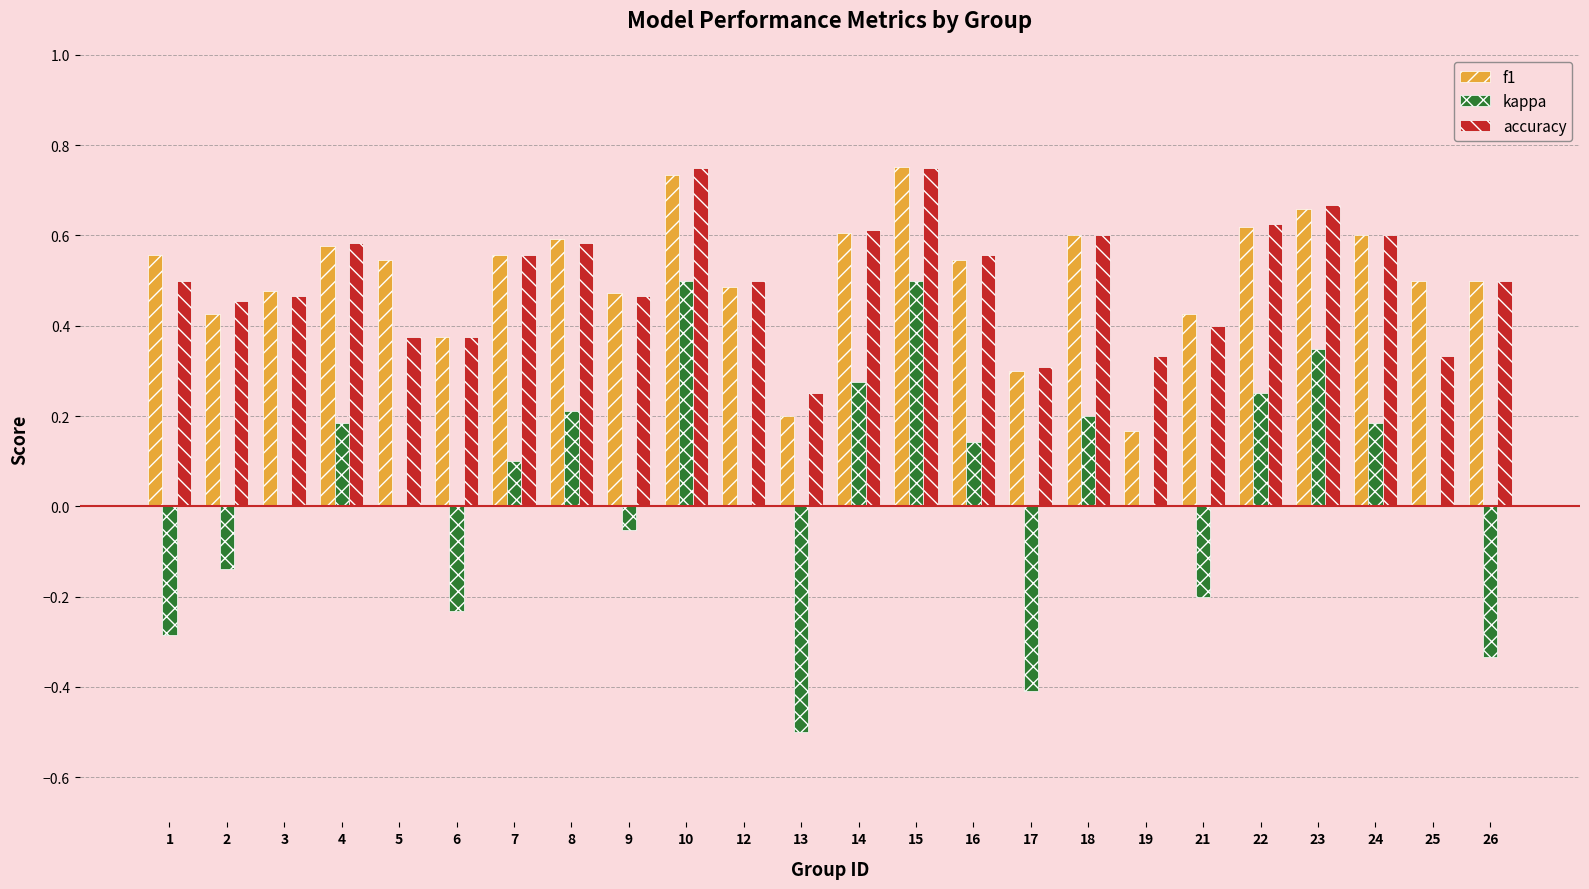

What is the sum of all accuracy values?

12.1